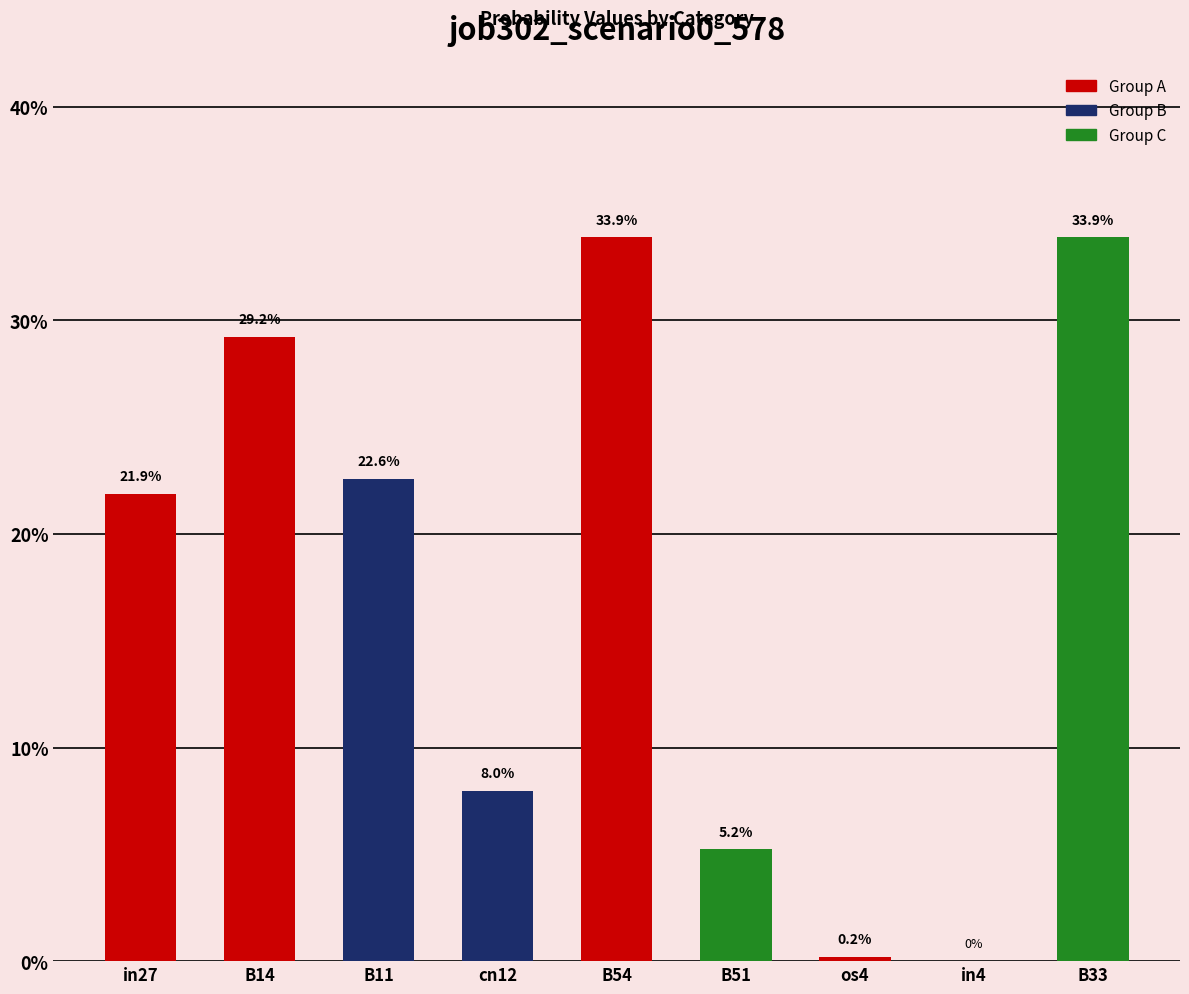

Are the bars horizontal?

No